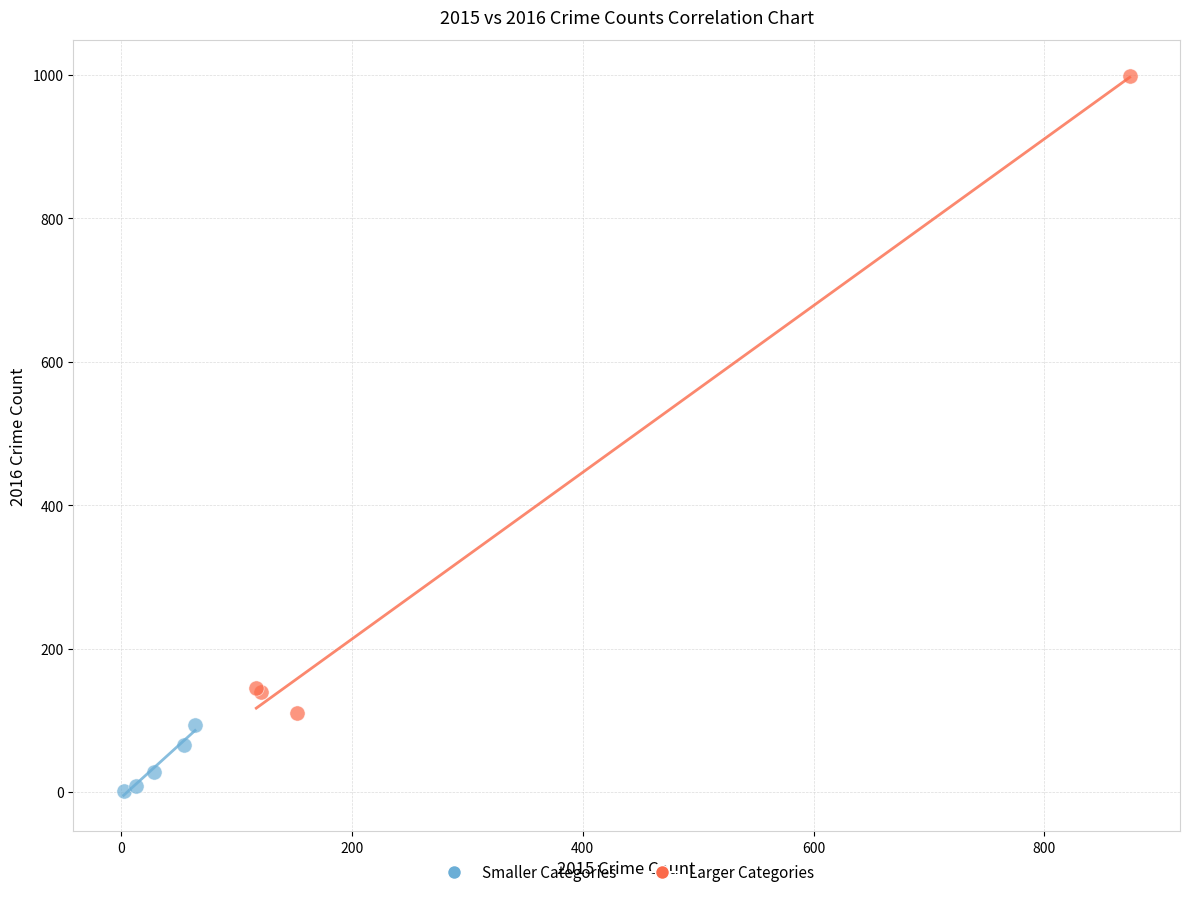

Which series has the largest Y range (max minus min)?

Larger Categories